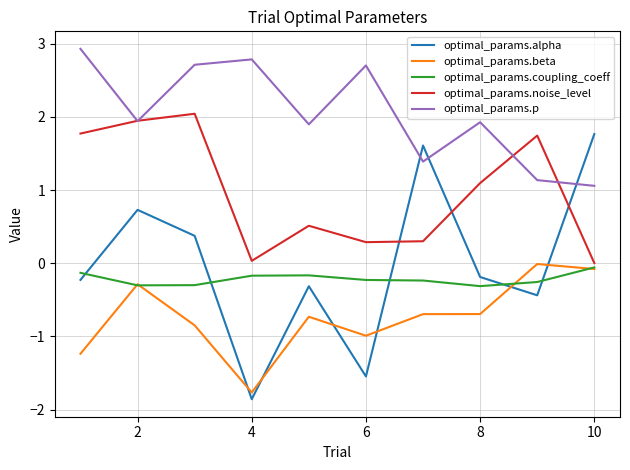

True or false: optimal_params.alpha has more than 1 points higher than both neighbors.

True